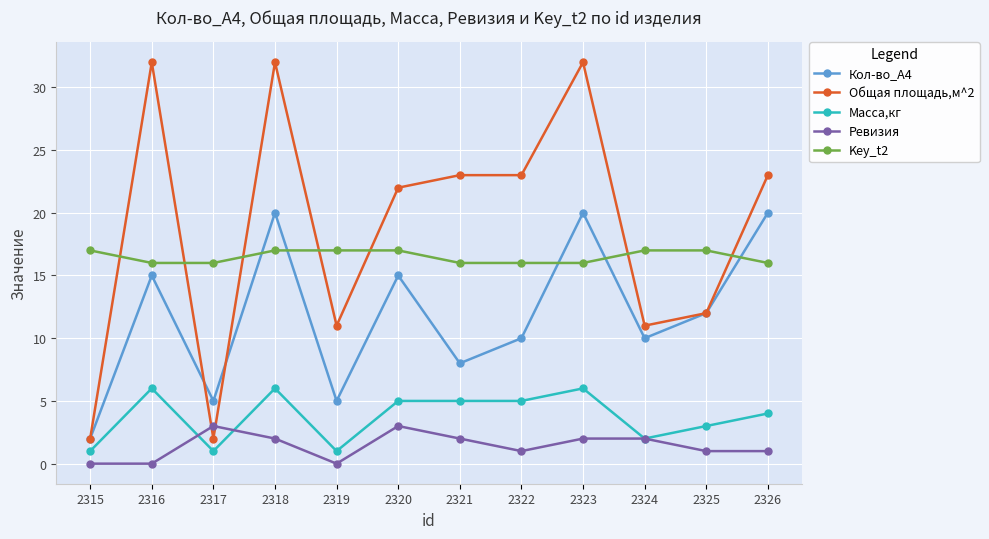

The value of Кол-во_А4 at 2315 is 2. True or false?

True